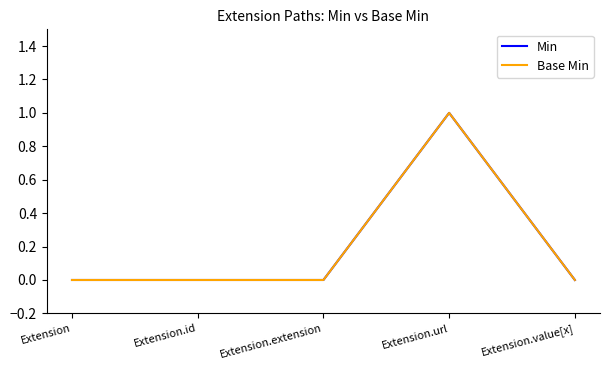

Reading left to right, what are all the values shown in this chart?

Min: Extension=0	Extension.id=0	Extension.extension=0	Extension.url=1	Extension.value[x]=0
Base Min: Extension=0	Extension.id=0	Extension.extension=0	Extension.url=1	Extension.value[x]=0